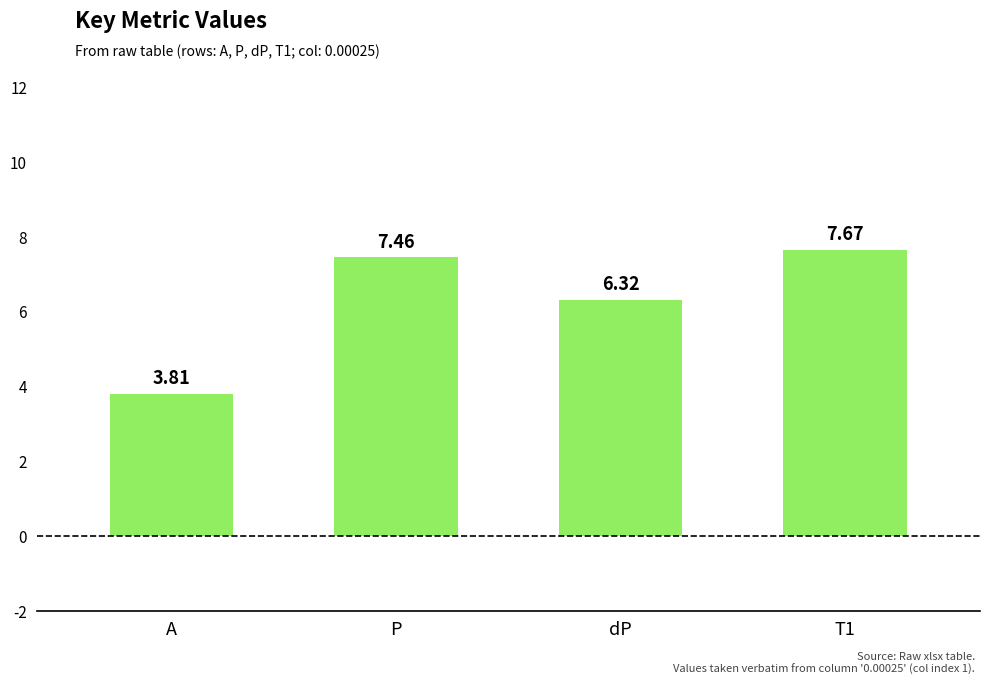

What is the label of the 3rd bar from the left?

dP